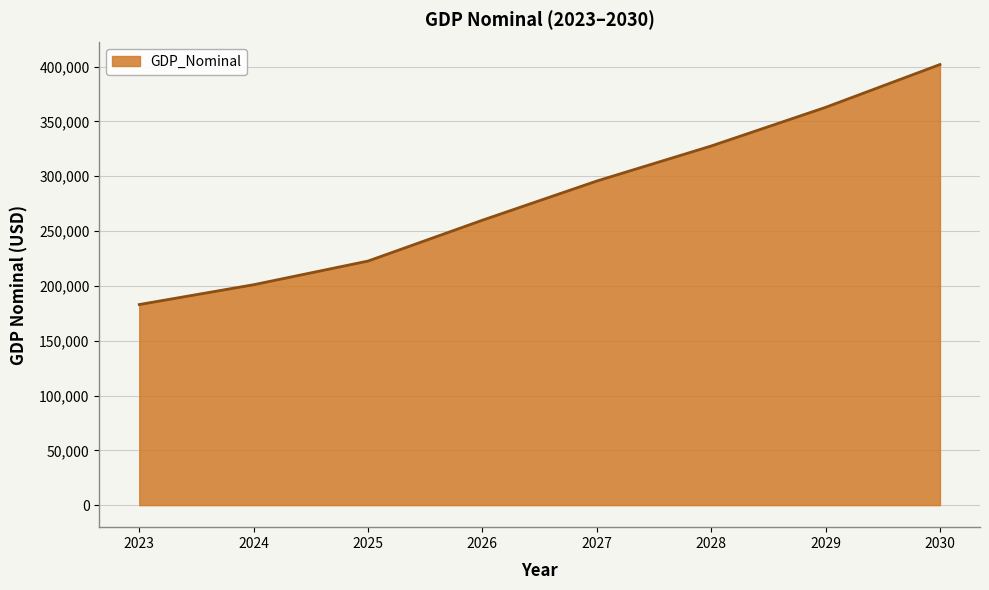

What is the change in value from 2023 to 2030?

+218959